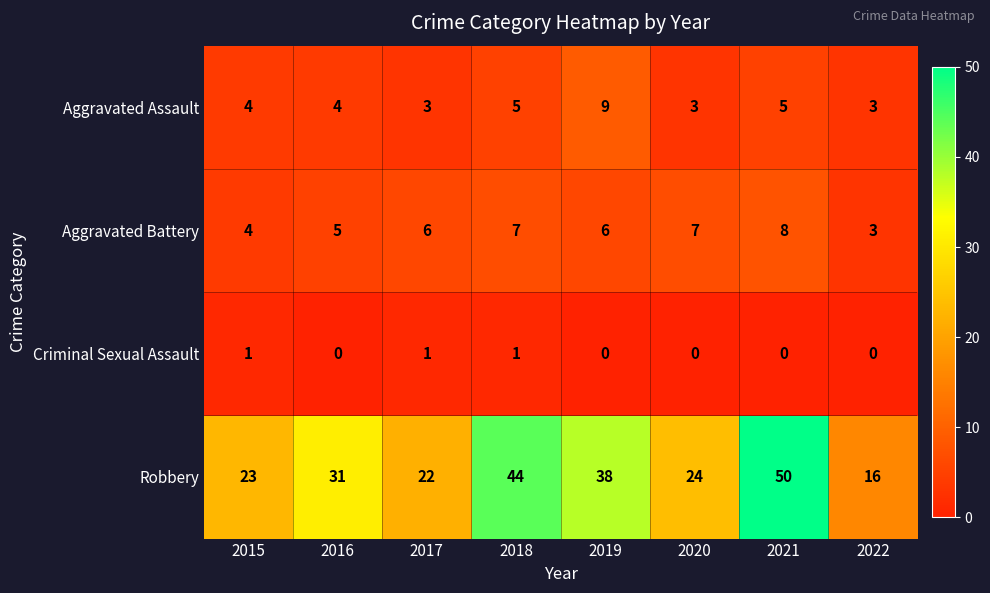

Count the Aggravated Assault values in the range 3 to 5.

7